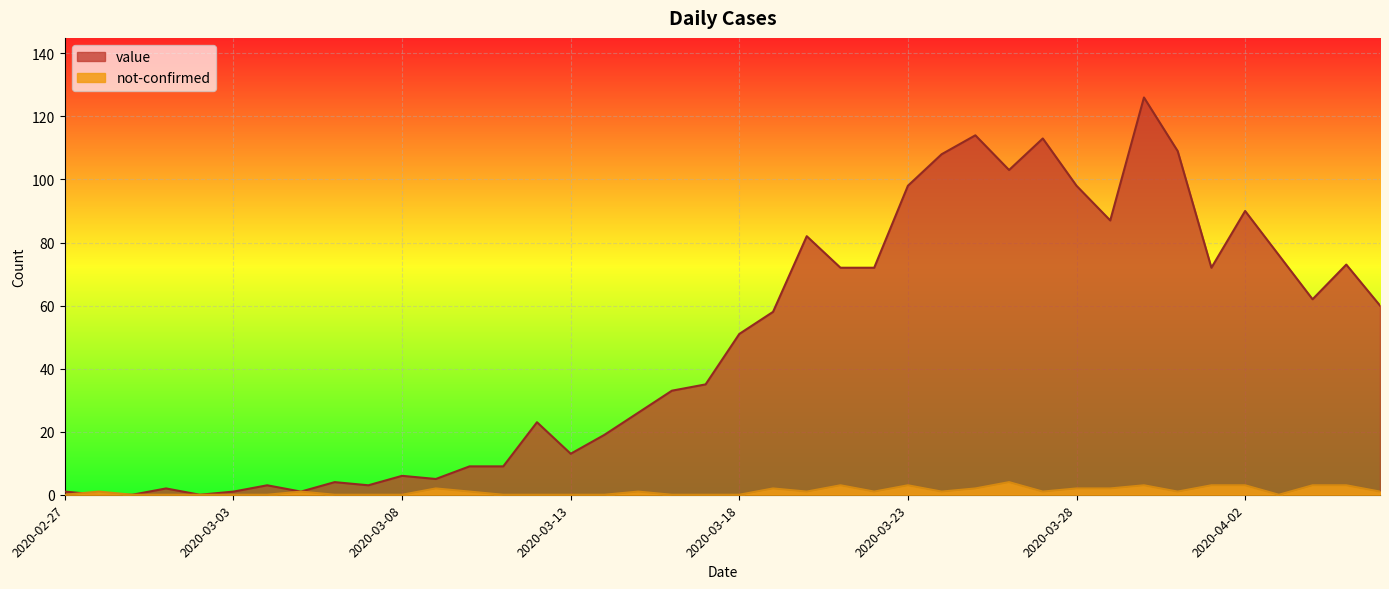

Reading left to right, what are all the values shown in this chart?

value: 1	0	0	2	0	1	3	1	4	3	6	5	9	9	23	13	19	26	33	35	51	58	82	72	72	98	108	114	103	113	98	87	126	109	72	90	76	62	73	60
not-confirmed: 0	1	0	0	0	0	0	1	0	0	0	2	1	0	0	0	0	1	0	0	0	2	1	3	1	3	1	2	4	1	2	2	3	1	3	3	0	3	3	1